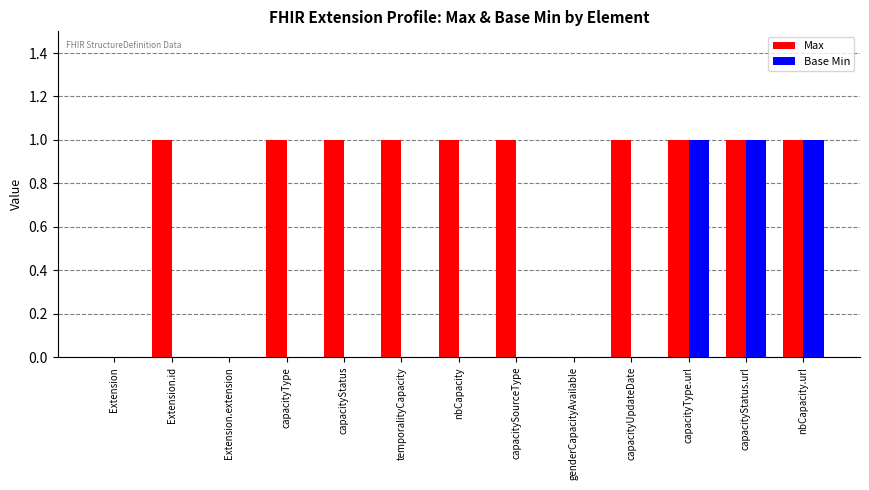

The value of Base Min at capacityUpdateDate is 0. True or false?

True